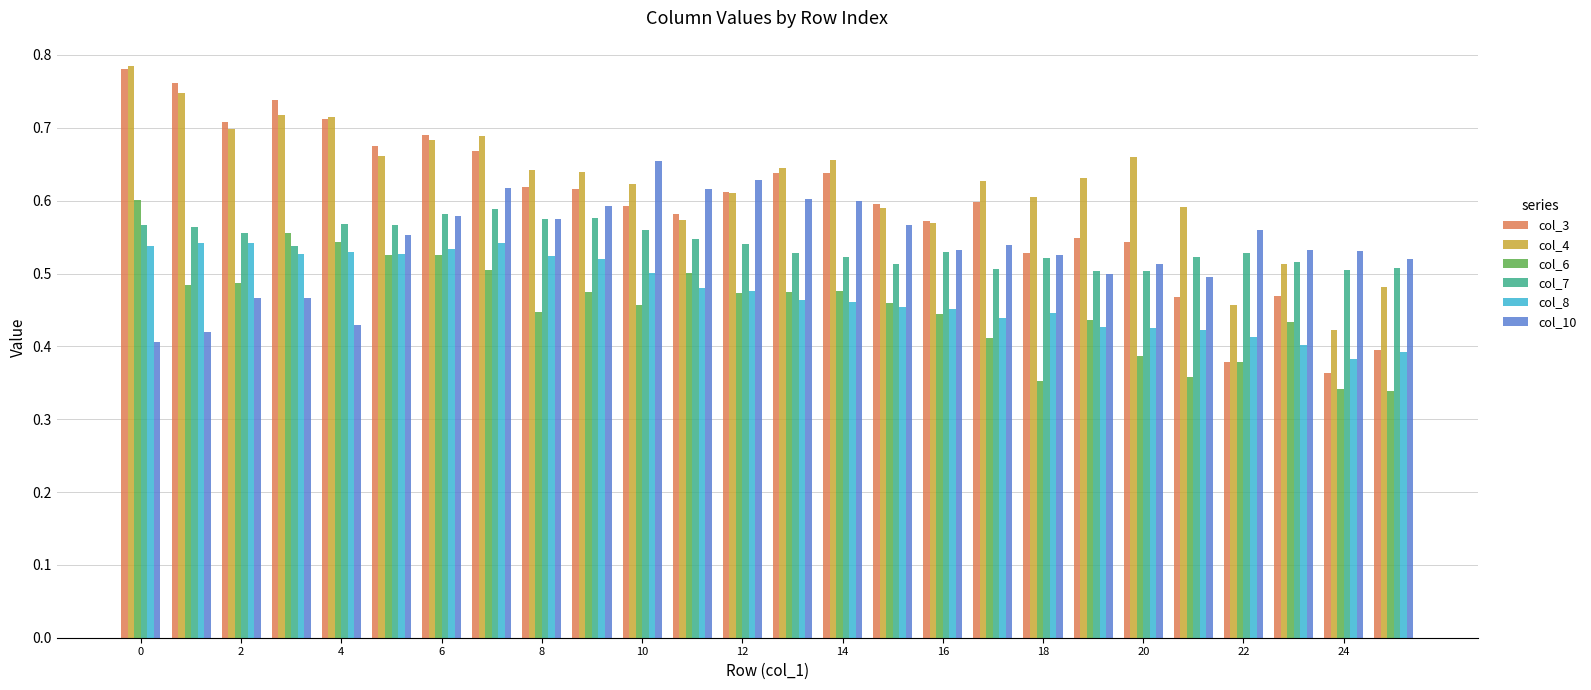

Which series has the largest range (max minus min)?

col_3